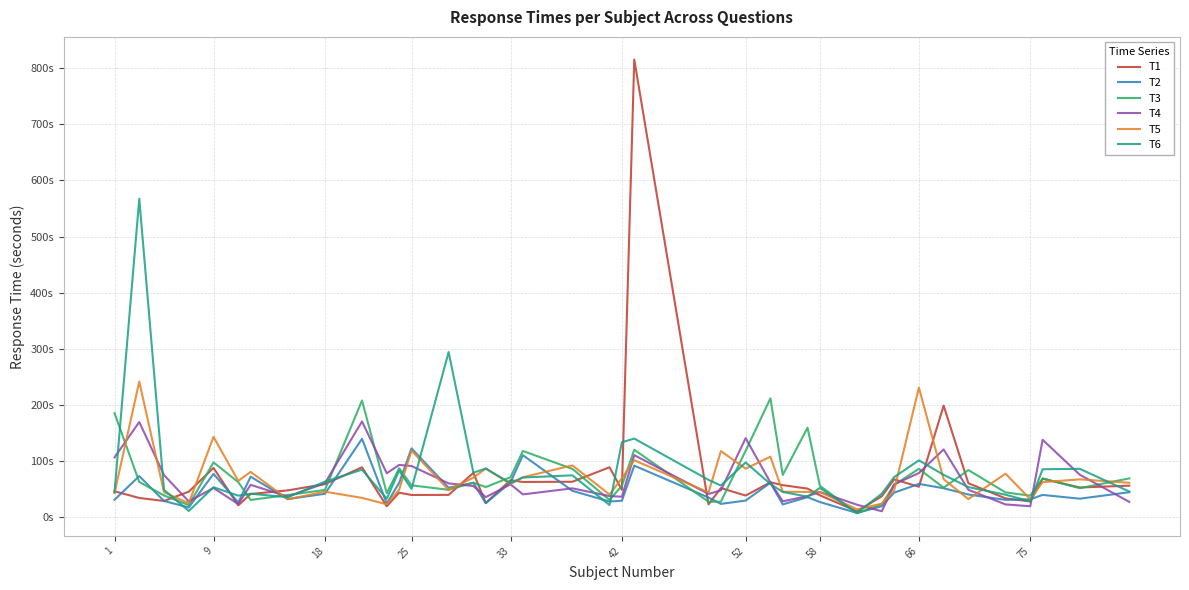

Does the chart display data point markers on the line(s)?

No